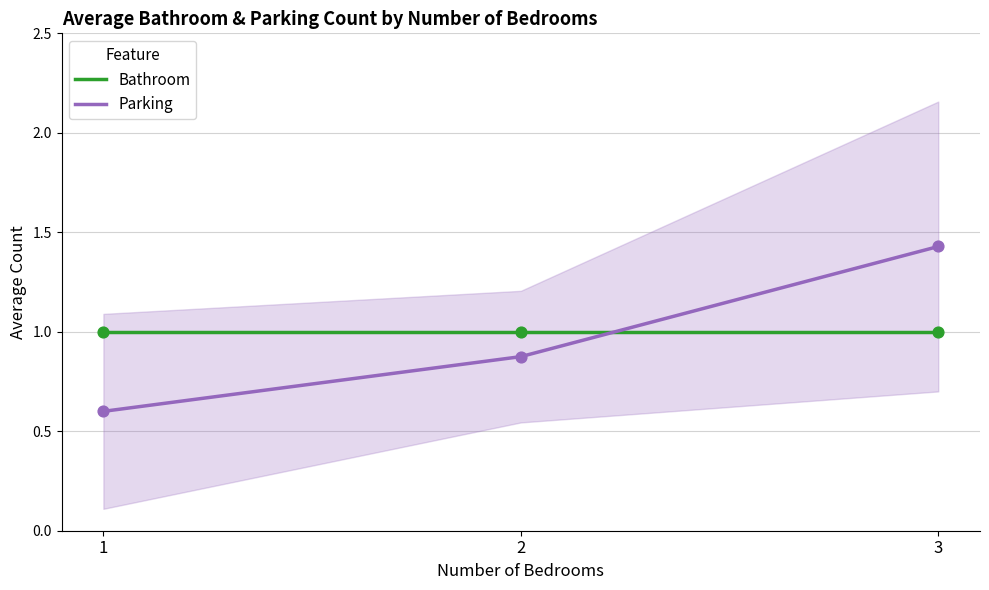

Which series has the largest total across all categories?

Bathroom